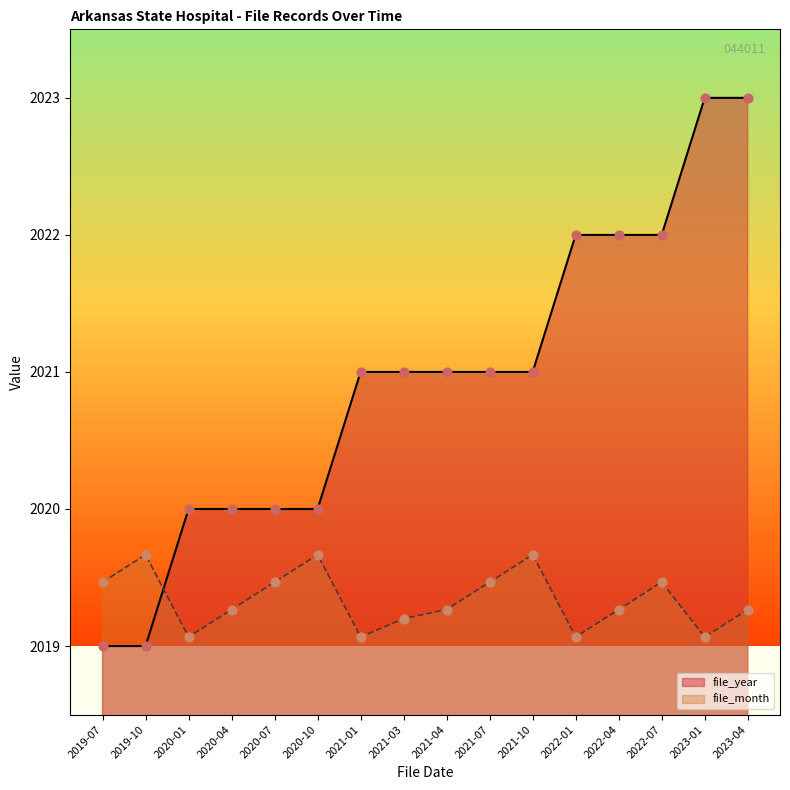

What are all the series names shown in the legend?

file_year, file_month